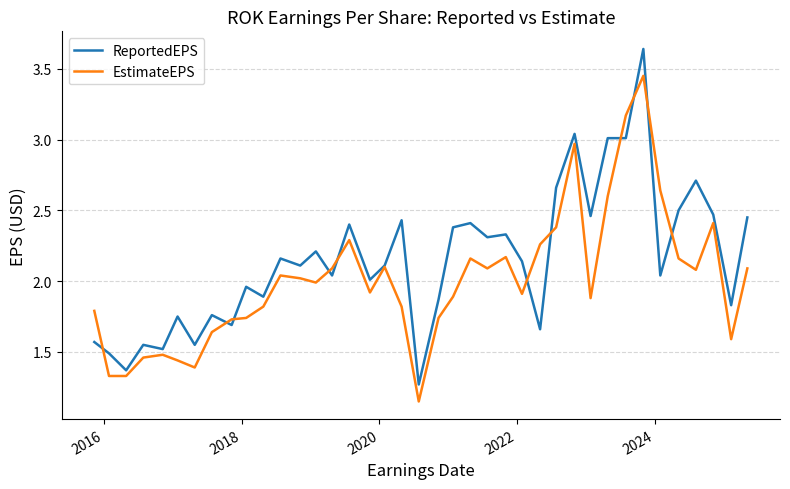

Which series has the widest spread of values?

ReportedEPS